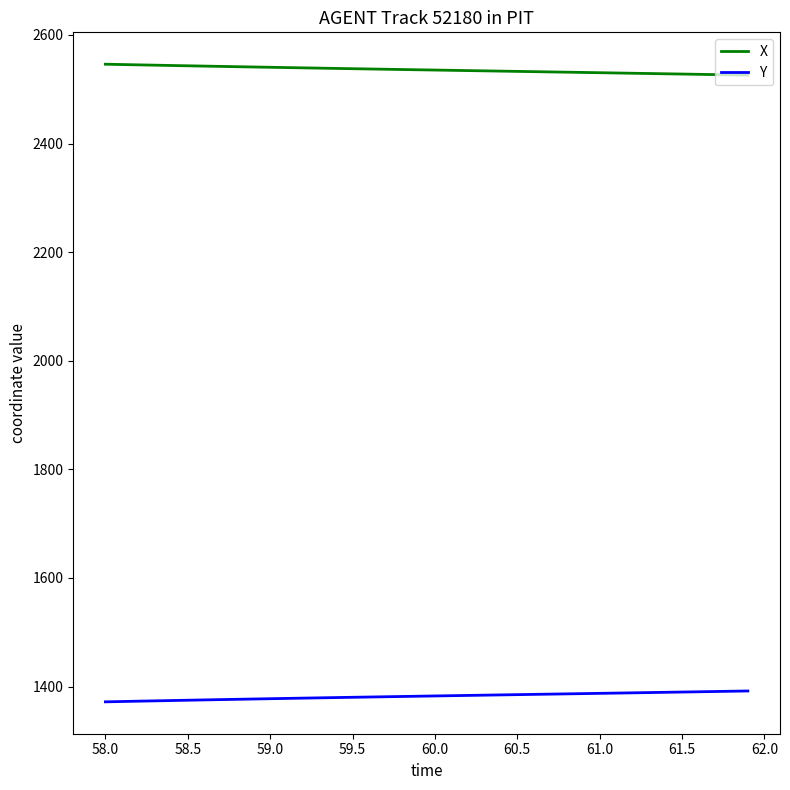

Rank the series by their average value, from lowest to highest.

Y, X